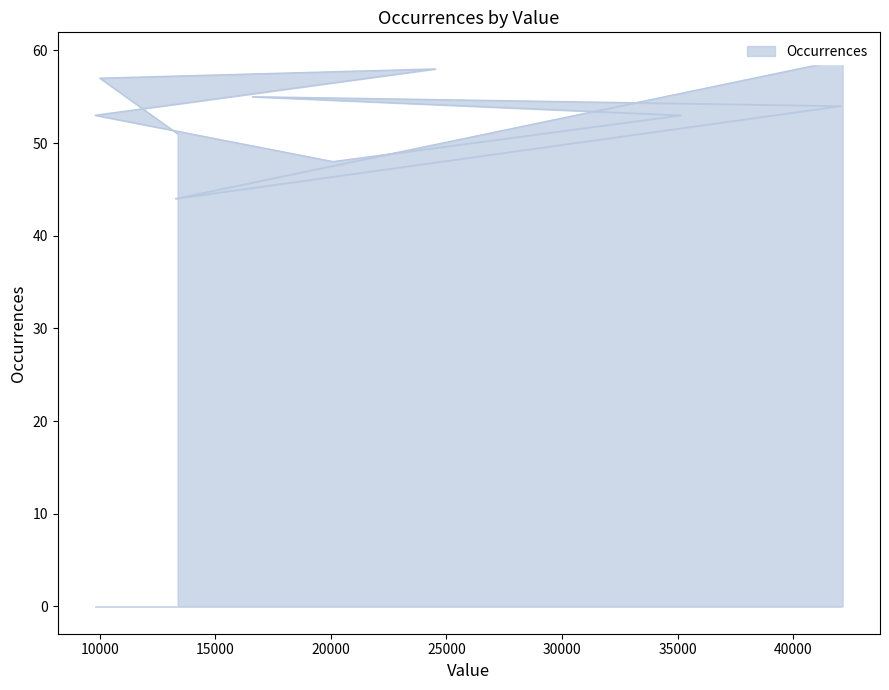

Approximately how many times larger is the value at 35150 compared to 16602?

1.0